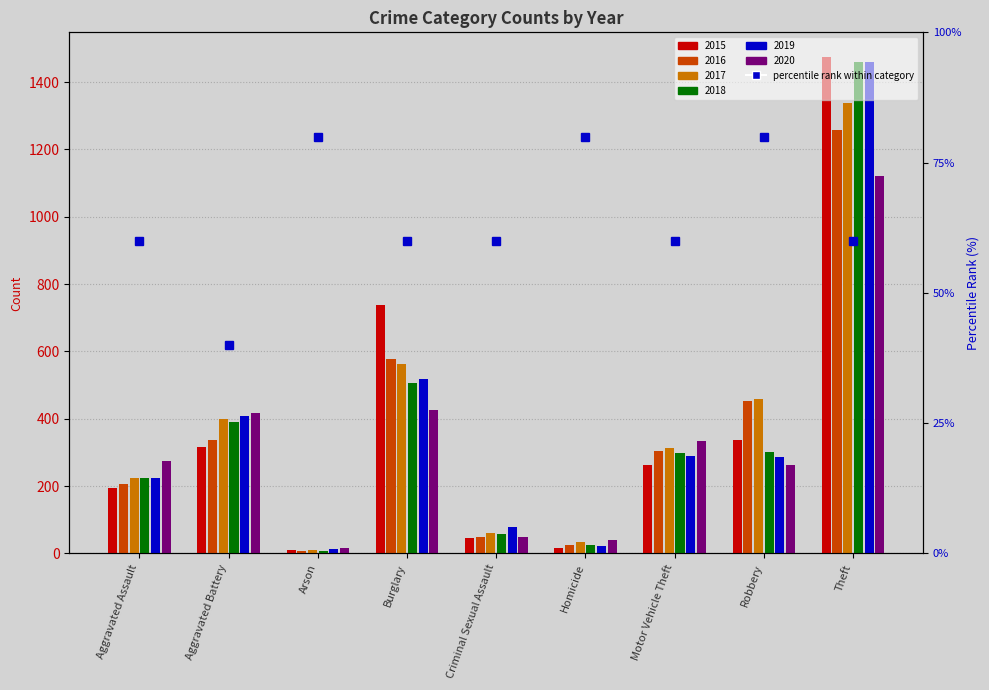

What position from the left is Robbery?

8